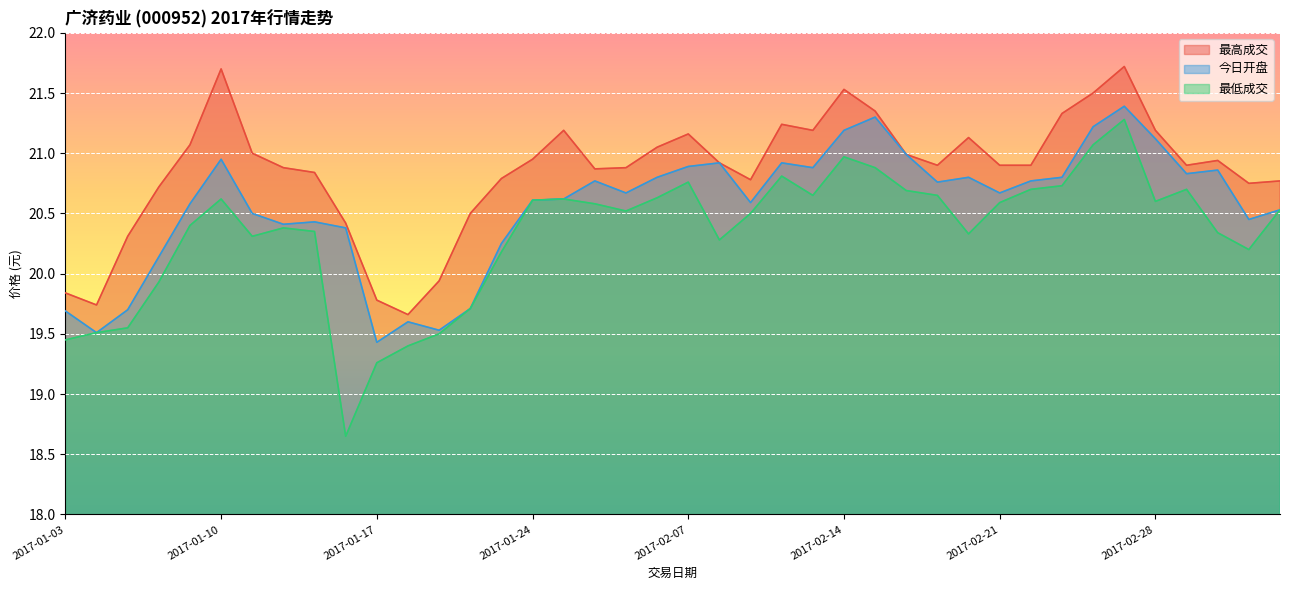

What is the label of the 20th point from the right?

2017-02-07